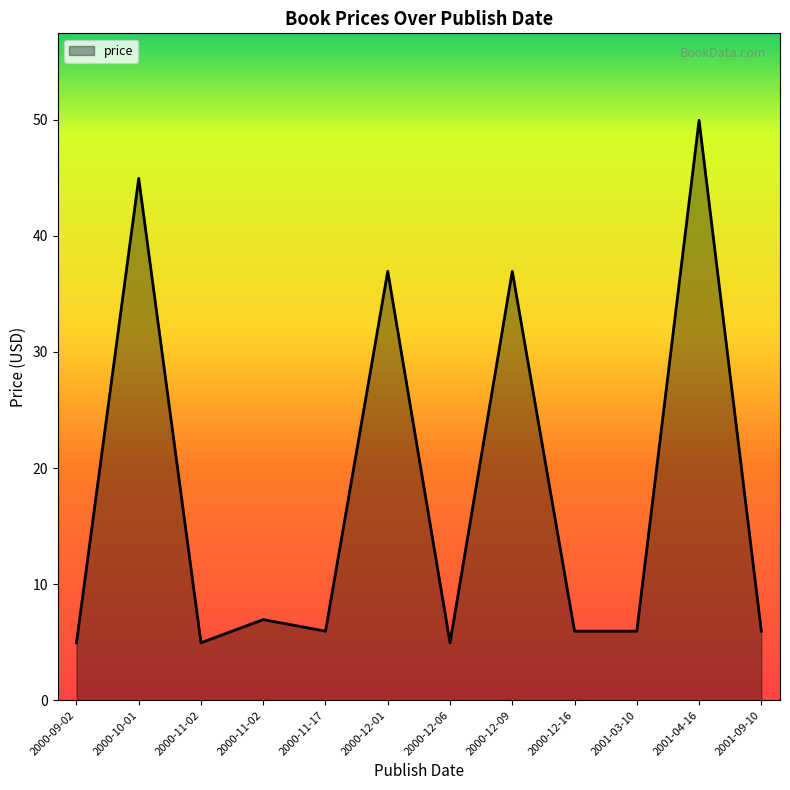

Rank the categories by value from highest to lowest.

2001-04-16, 2000-10-01, 2000-12-09, 2000-12-01, 2000-11-02, 2000-12-16, 2000-11-17, 2001-03-10, 2001-09-10, 2000-09-02, 2000-11-02, 2000-12-06